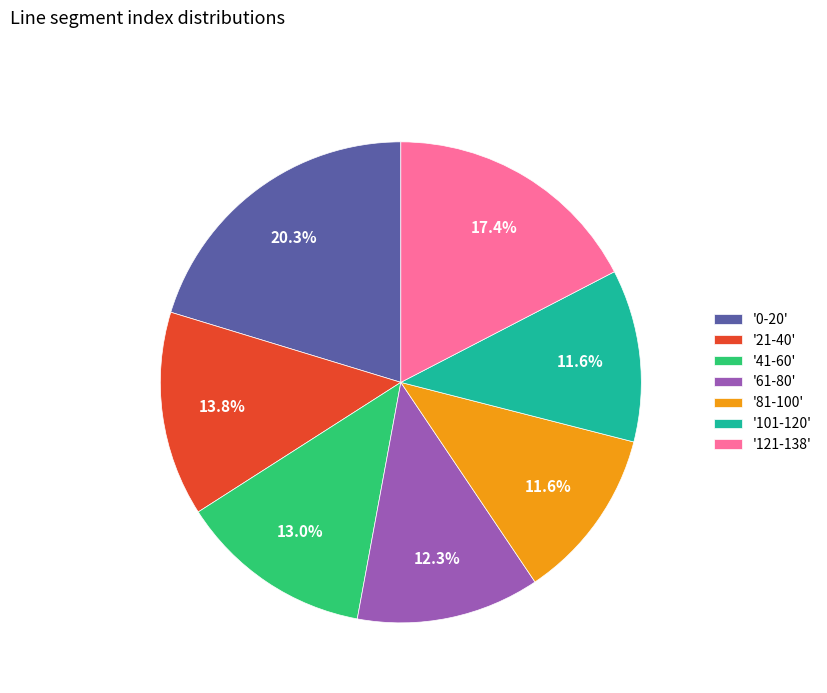

To the nearest percent, what is the difference between the largest and smallest slice percentages?

9%